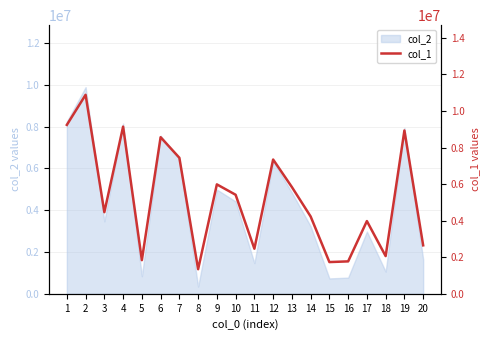

What is the ratio of the value at 8 to the value at 7?

0.2